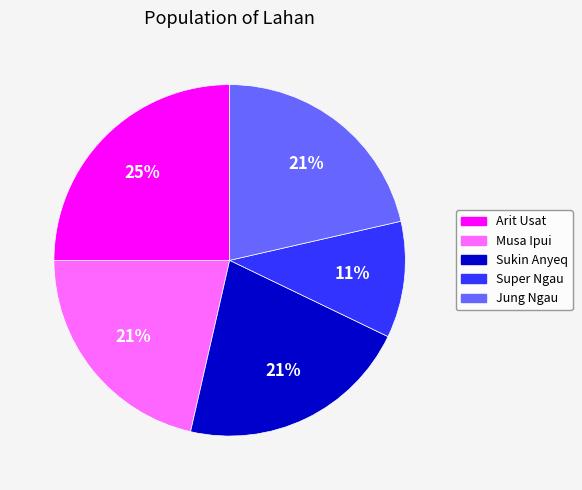

How many segments does this pie chart have?

5